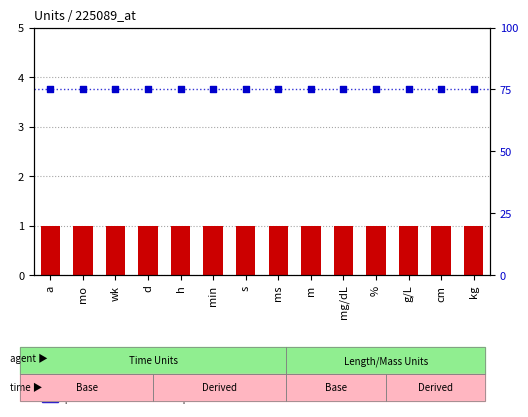

Which series contains the lowest Y value?

Level